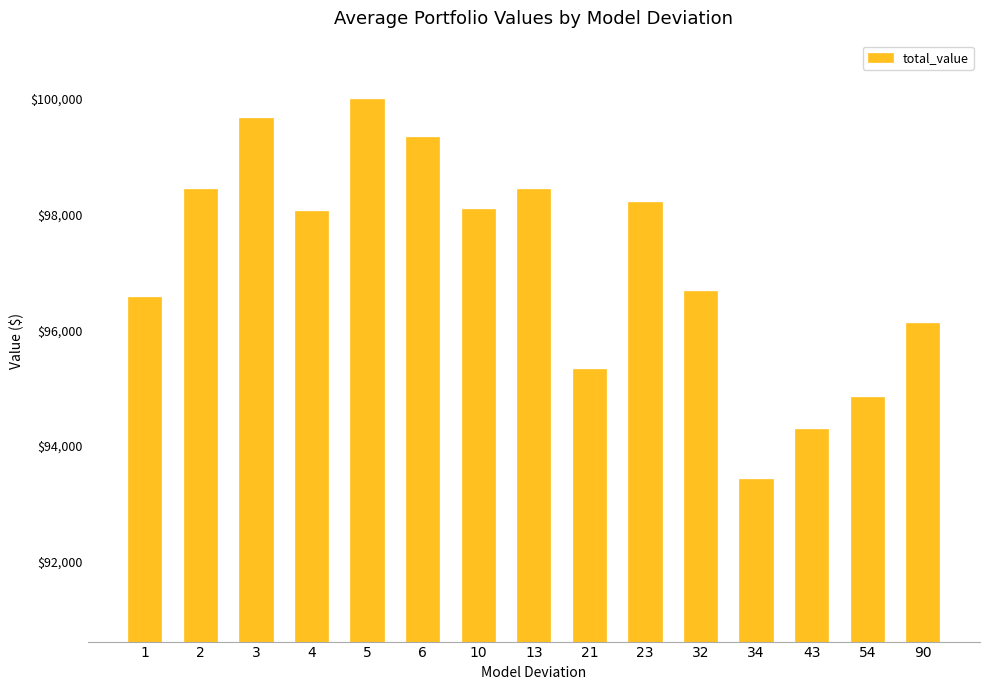

What is the minimum value shown in the chart?

93423.5